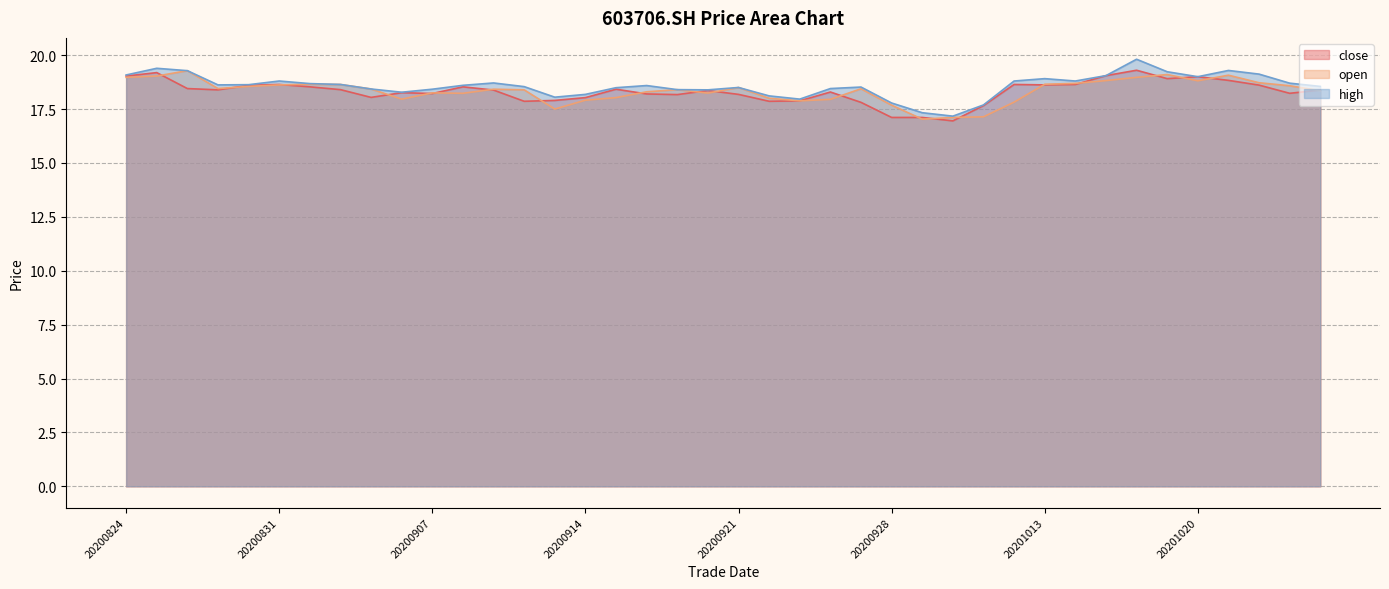

What is the difference between the highest and lowest values at 20200916?

0.4